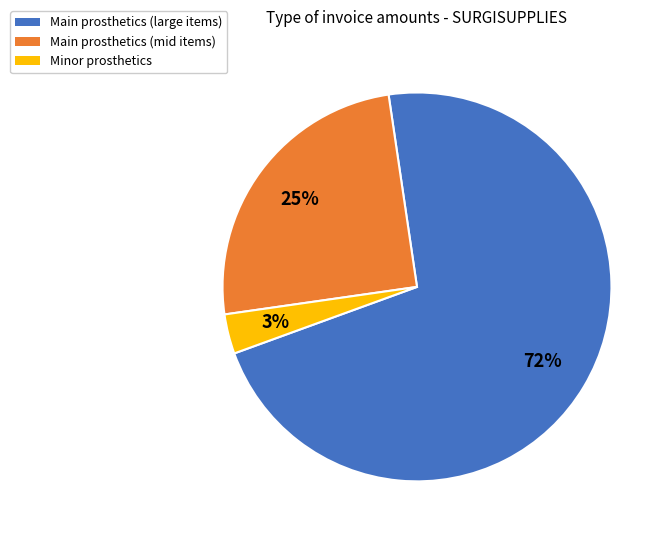

What is the largest slice in the pie chart?

Main prosthetics (large items)